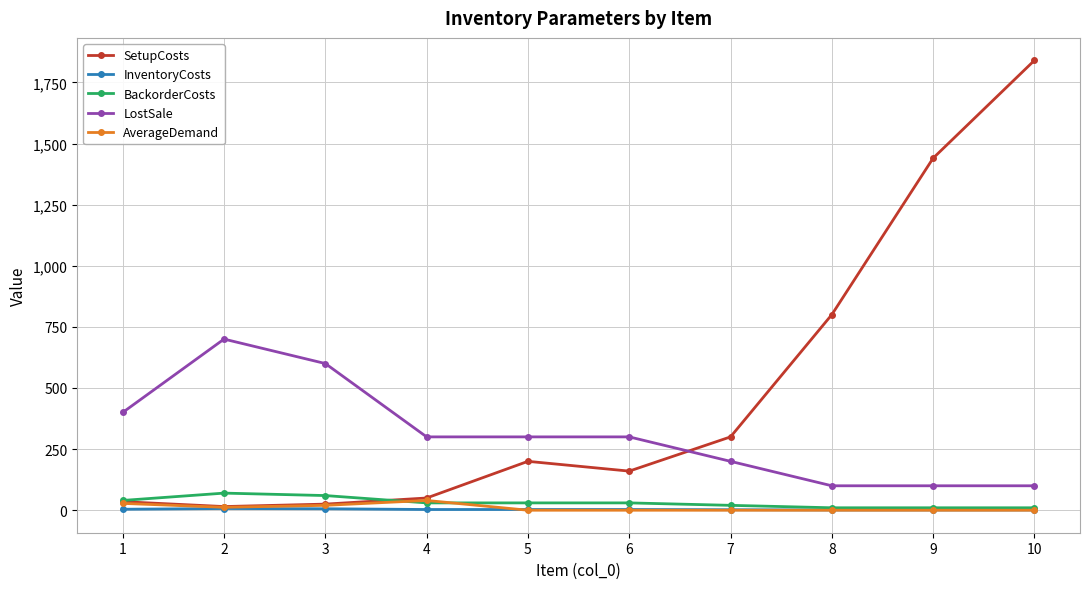

Between 1 and 3, which series saw the biggest shift?

LostSale